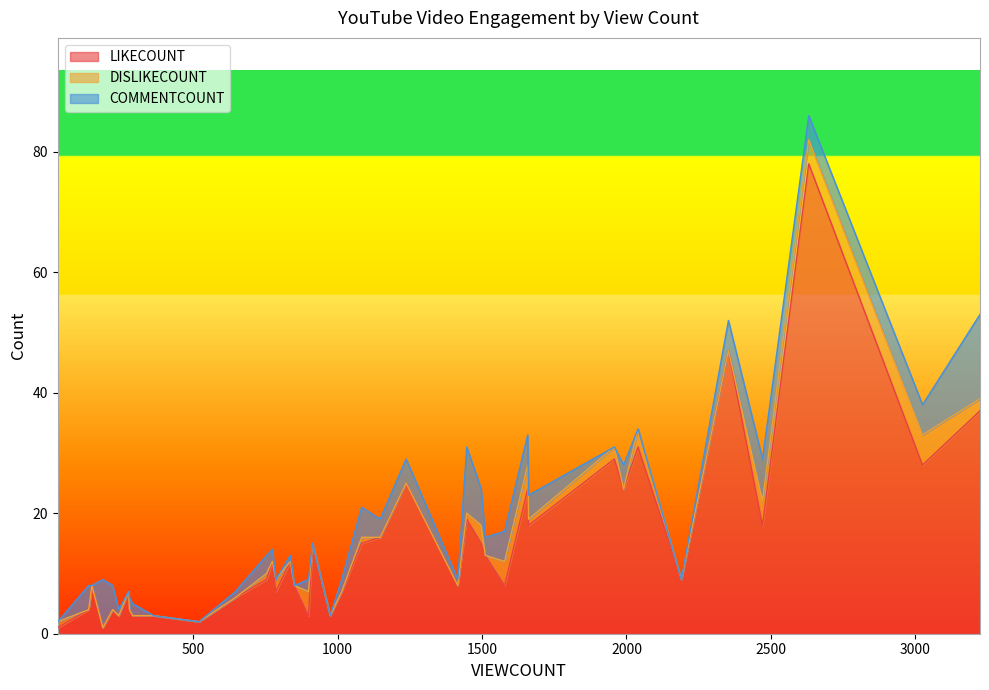

Between 2631 and 786, which series saw the biggest shift?

LIKECOUNT